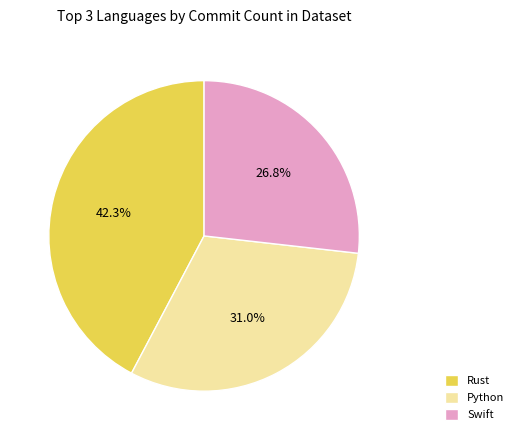

To the nearest percent, what is the difference between the largest and smallest slice percentages?

15%